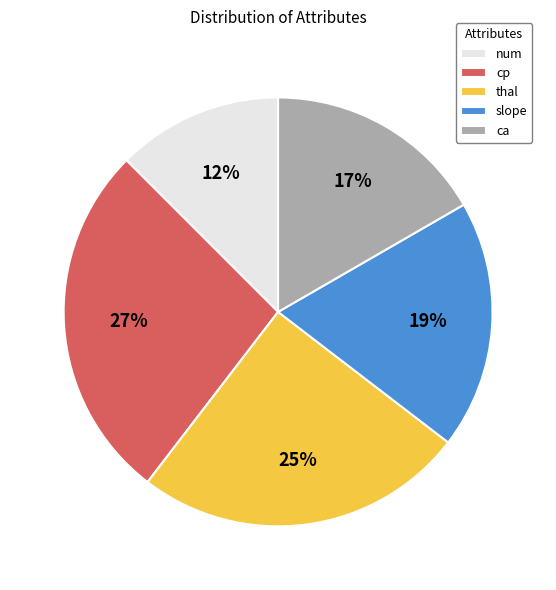

Do ca and cp together represent more than half of the pie?

No